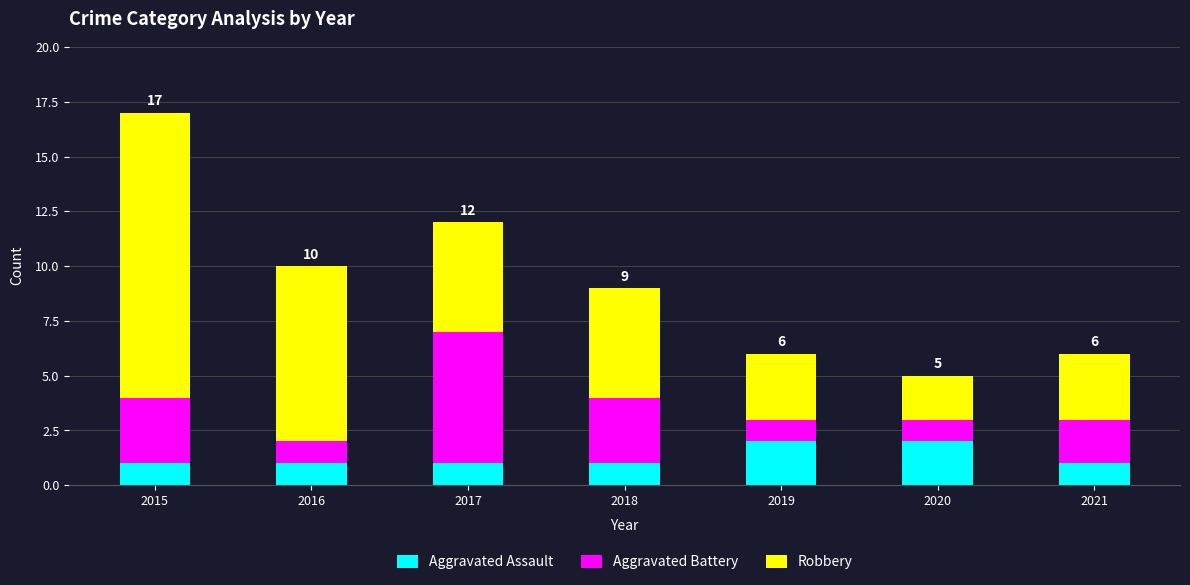

True or false: Aggravated Assault has a value of 2 at 2020.

True